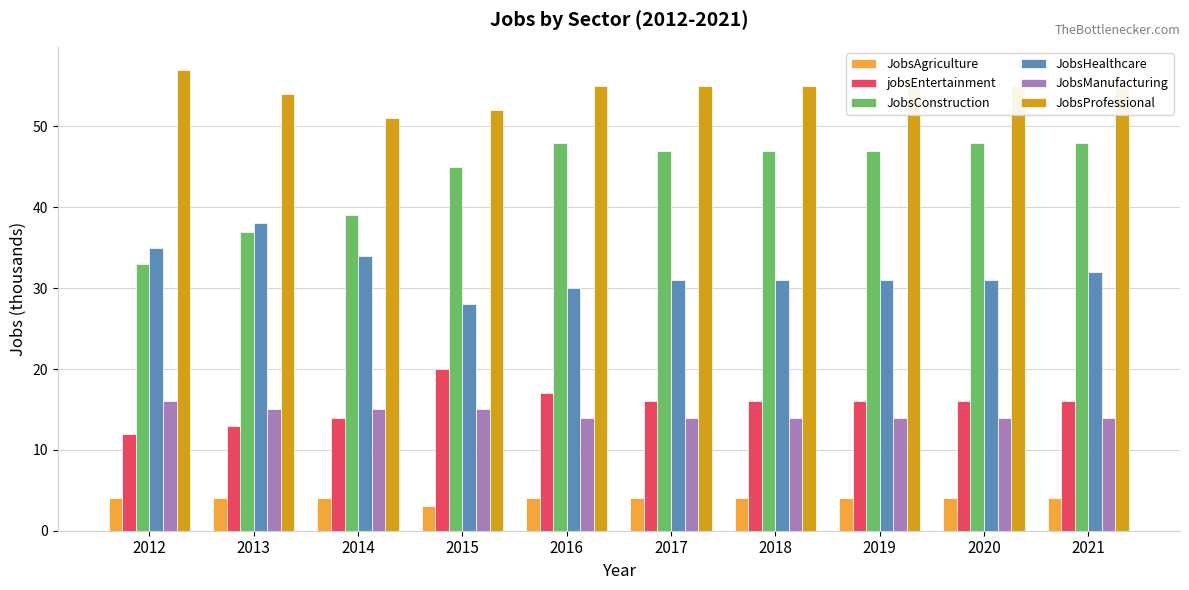

How many bars are there in each group?

6